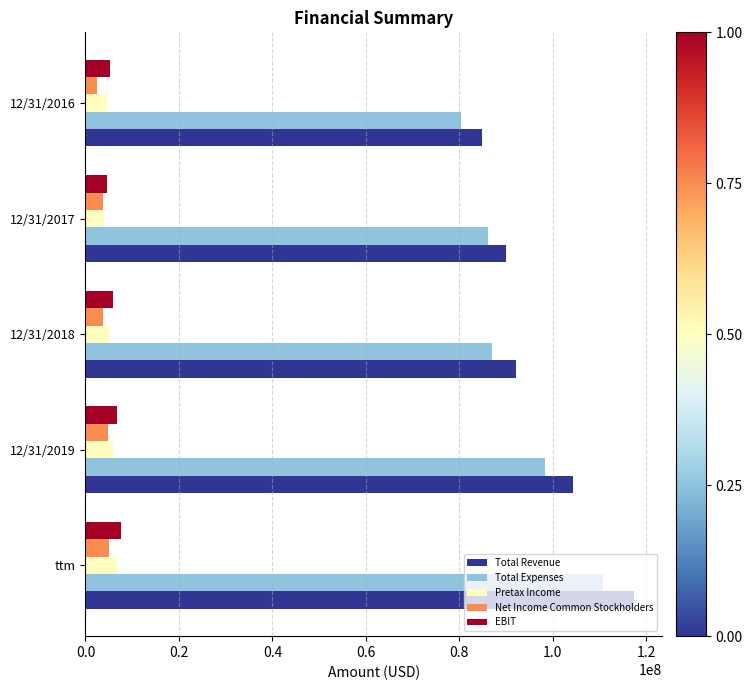

What is the minimum value shown in the chart?

2469800